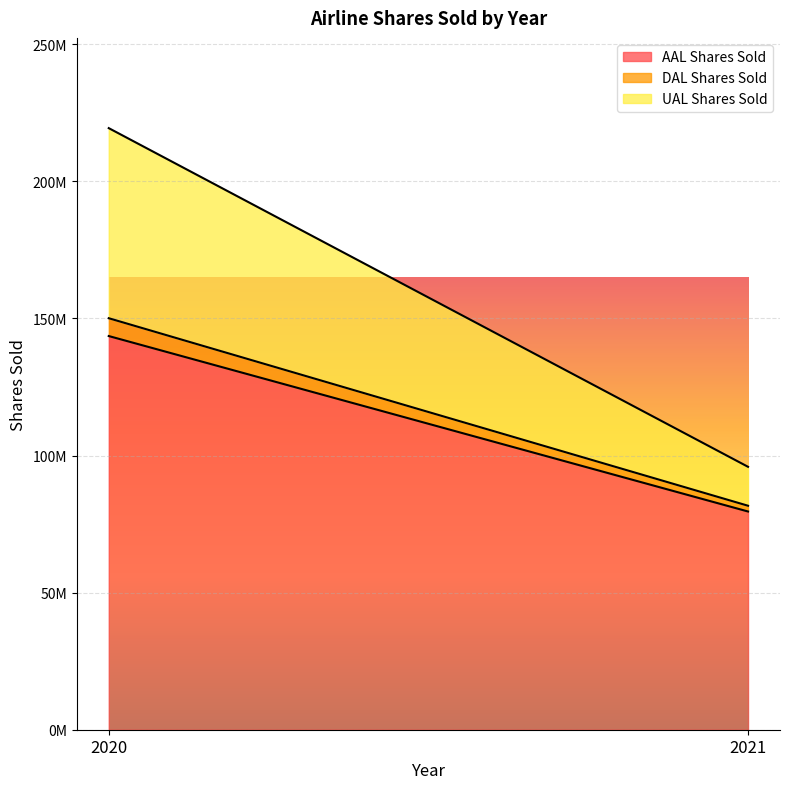

Reading left to right, extract all data points from this chart.

AAL Shares Sold: 143597509	79599019
DAL Shares Sold: 6500000	2100000
UAL Shares Sold: 69338841	14200000